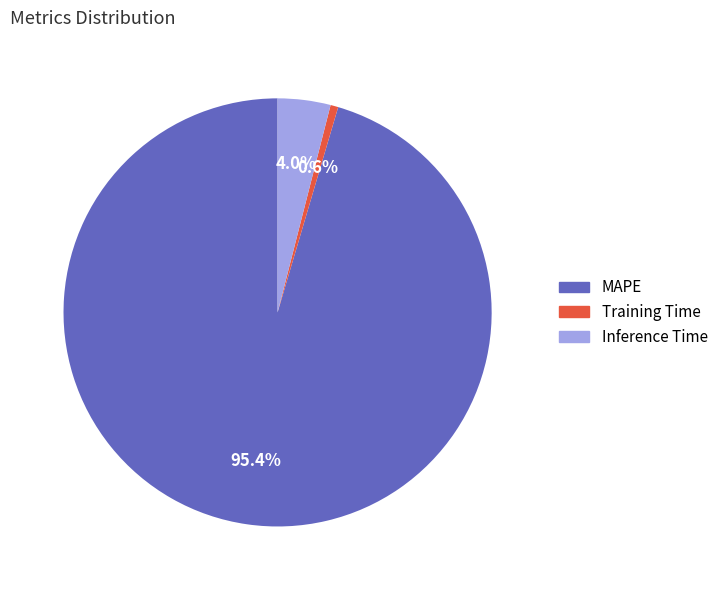

To the nearest percent, what is the difference between the largest and smallest slice percentages?

95%